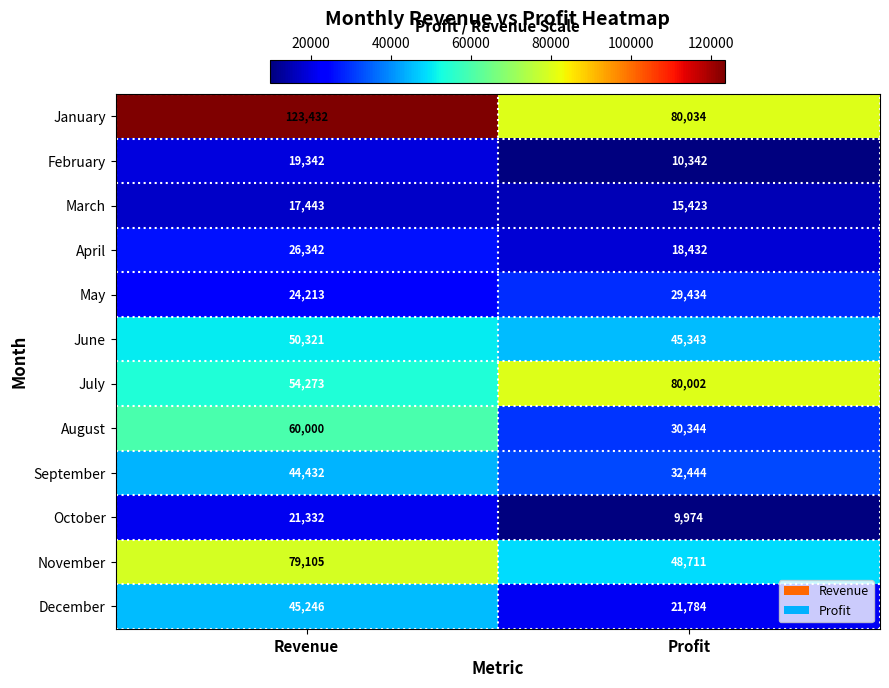

Which label corresponds to the smallest value in the chart?

Profit